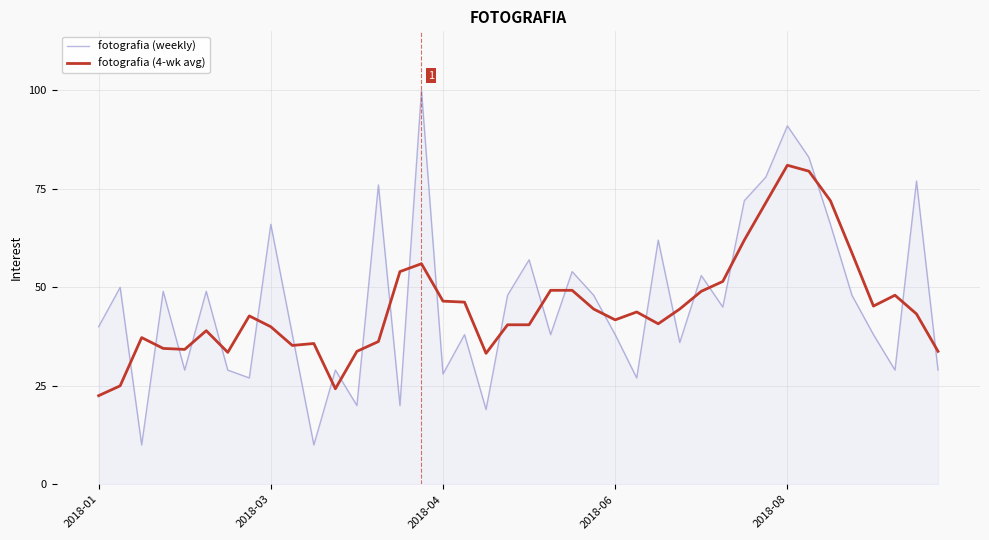

List the series in order of their overall mean, lowest first.

fotografia (4-wk avg), fotografia (weekly)